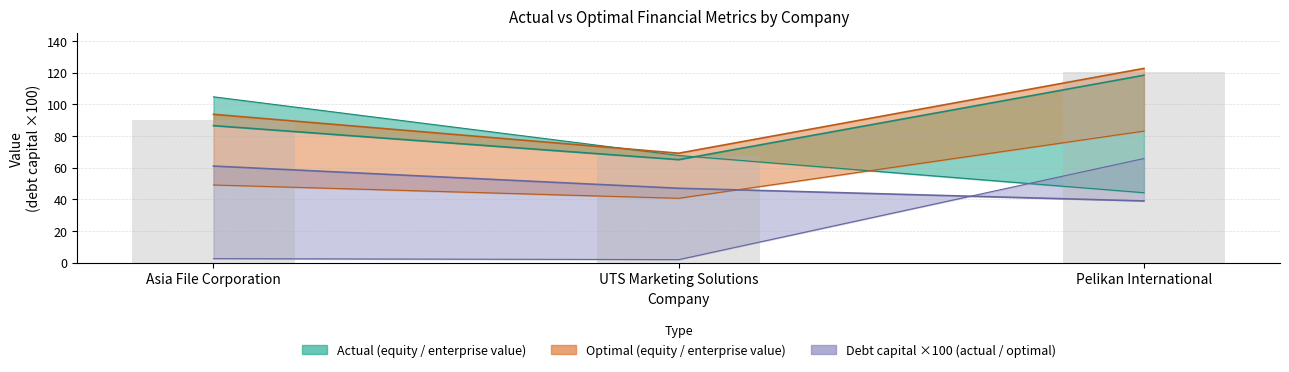

What is the spread (max minus min) of values at Pelikan International?

83.6